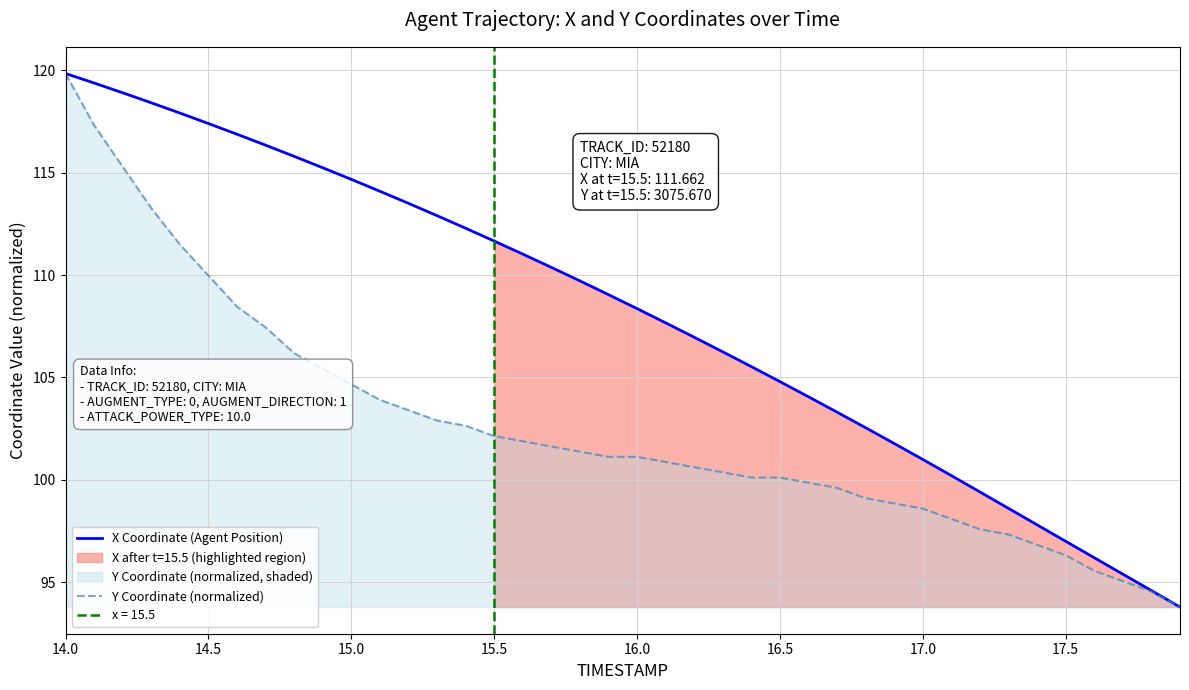

At which label does Y Coordinate (normalized) reach its peak?

14.0